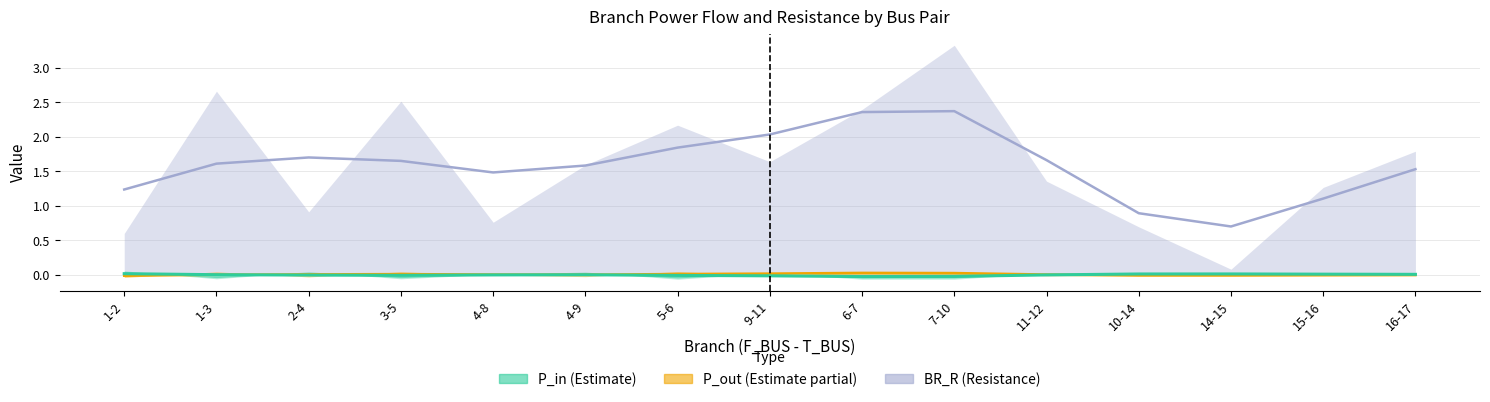

What is the difference between the maximum and minimum values in the BR_R series?

3.2